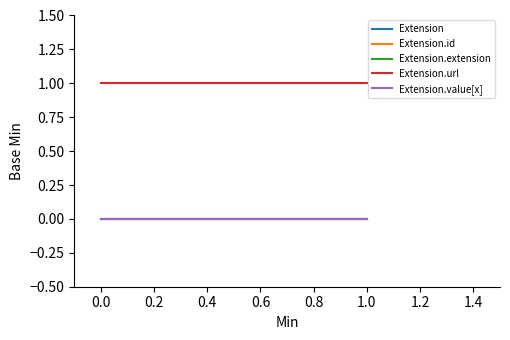

What is the spread (max minus min) of values at 0.0?

1